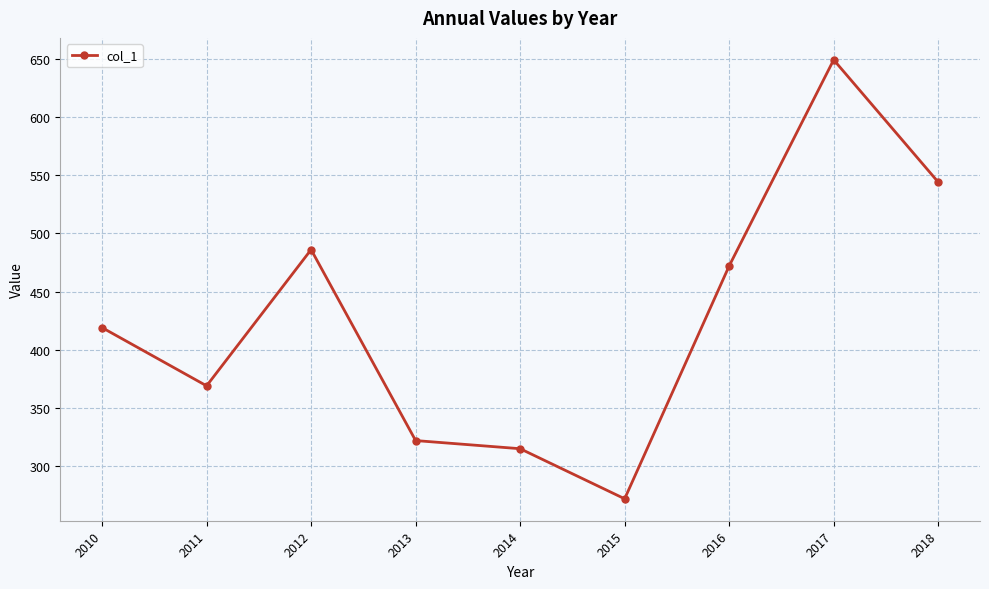

How many data points does each series have?

9